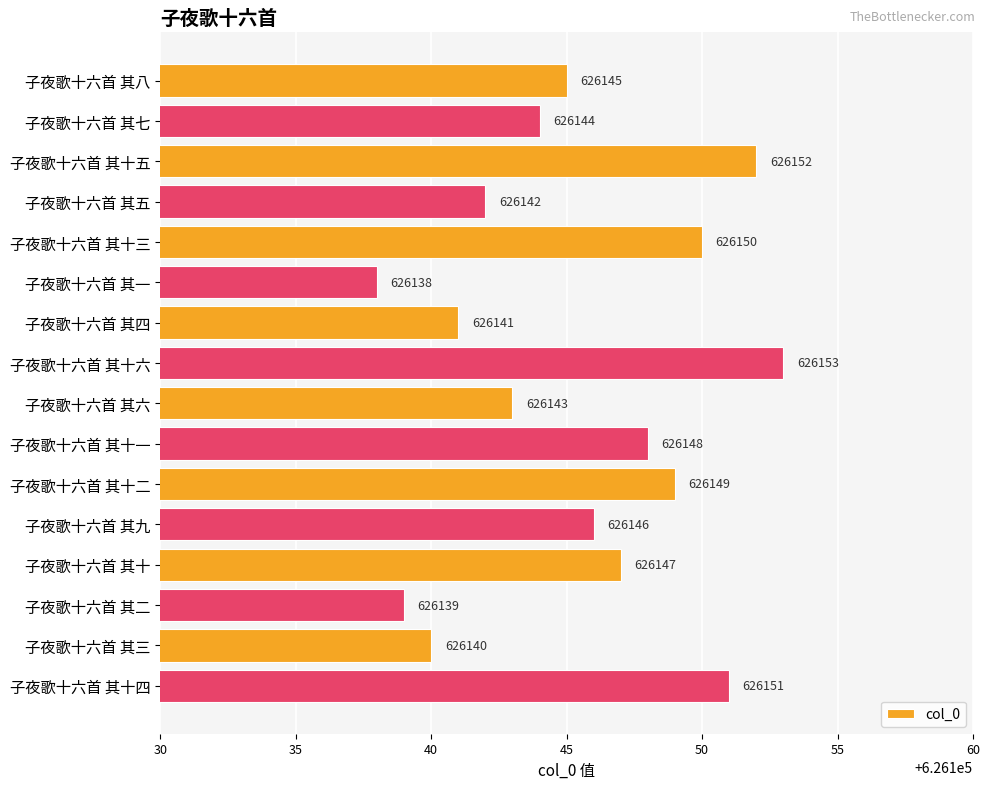

Does the chart contain stacked bars?

No